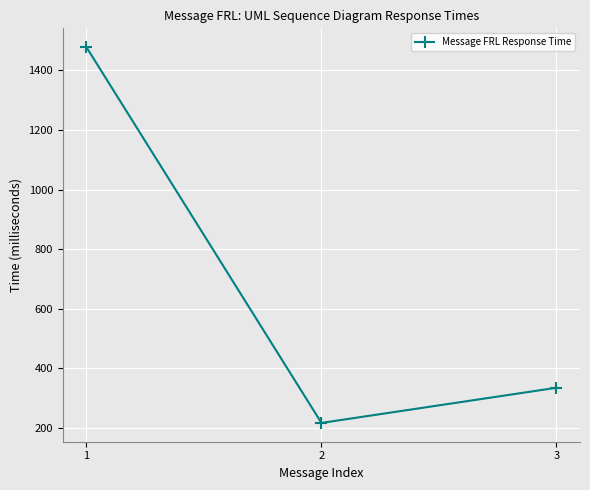

At which label does the data first exceed 335?

1